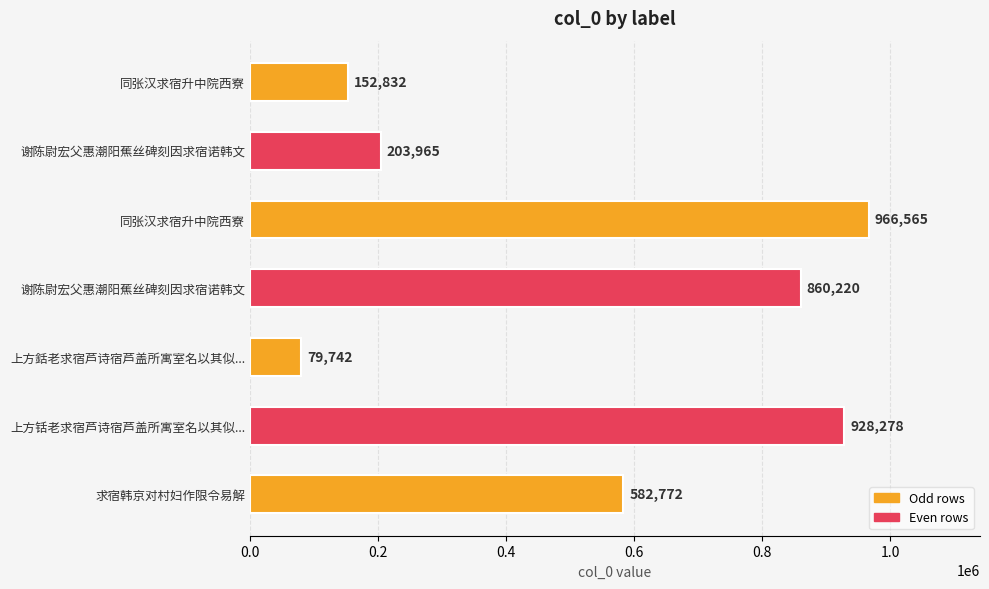

Does the chart contain any negative values?

No